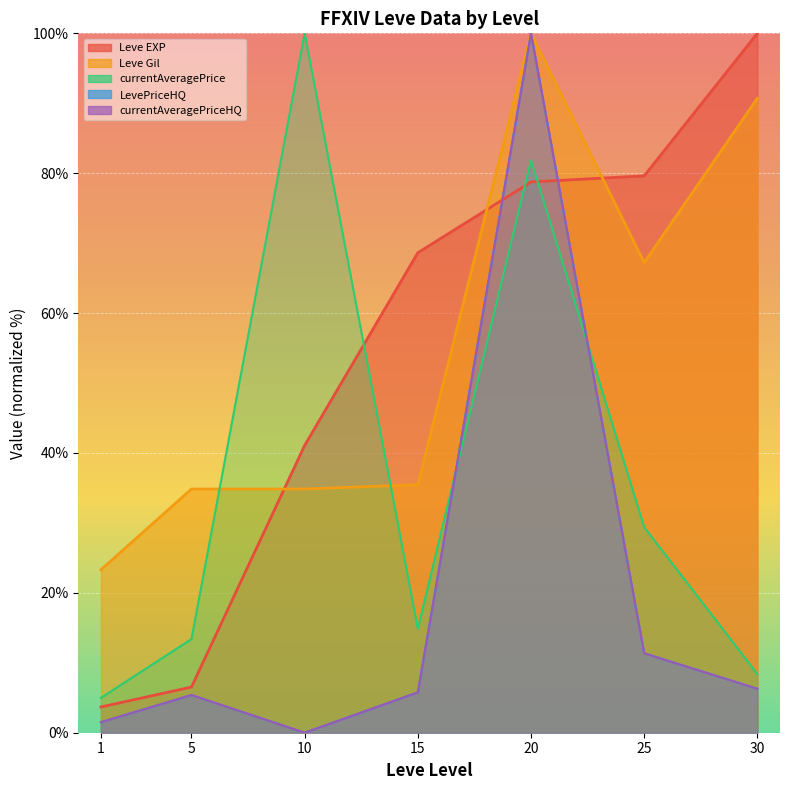

True or false: LevePriceHQ has a value of 10.0 at 15.

False